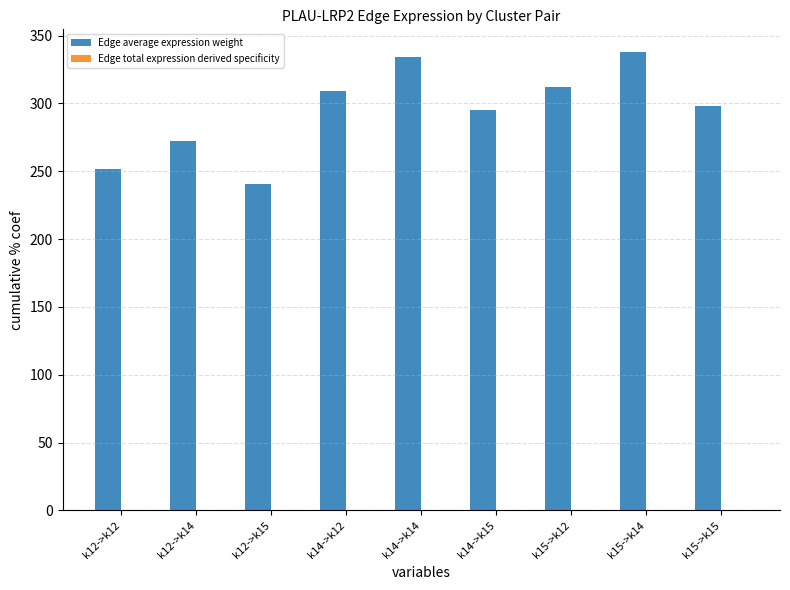

Between k12->k15 and k14->k14, which series saw the biggest shift?

Edge average expression weight